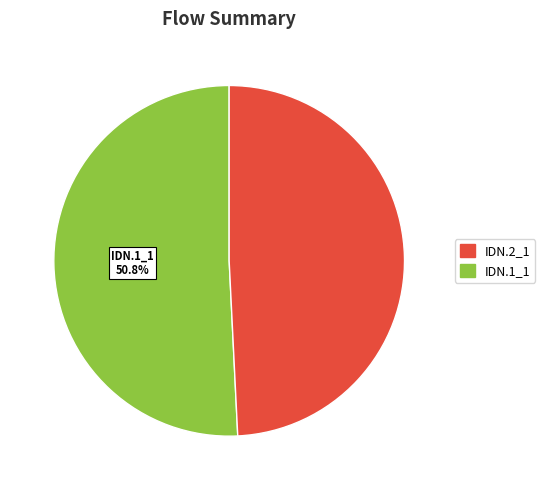

Is there any slice that represents more than half of the pie?

Yes